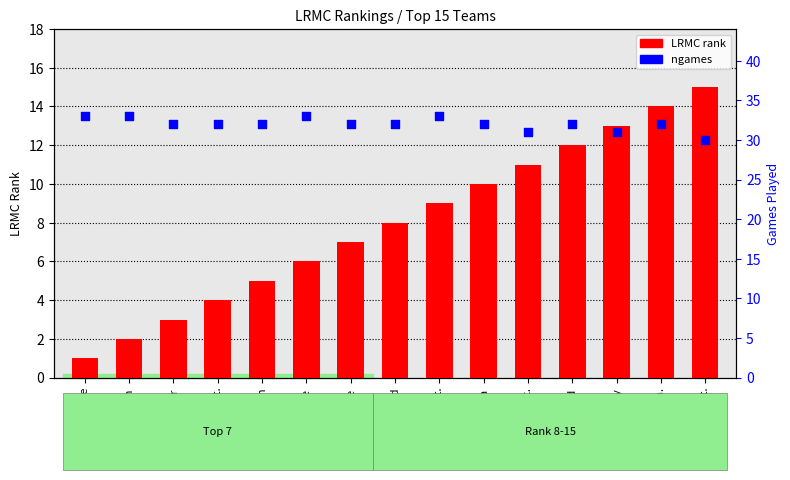

Which series has the largest Y range (max minus min)?

LRMC rank